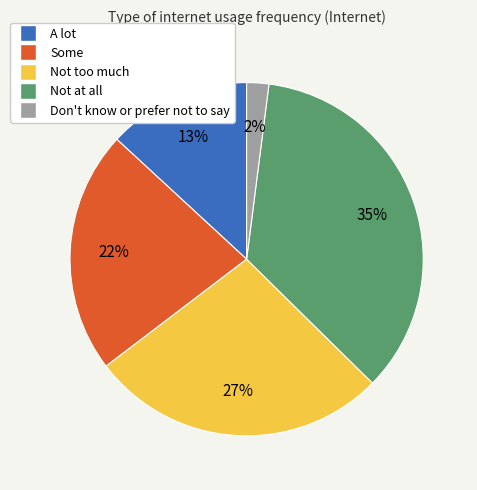

Does Not too much account for over 50% of the chart?

No